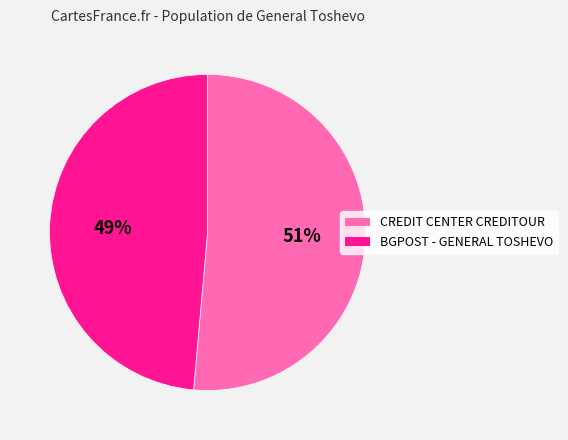

How many slices are in this pie chart?

2